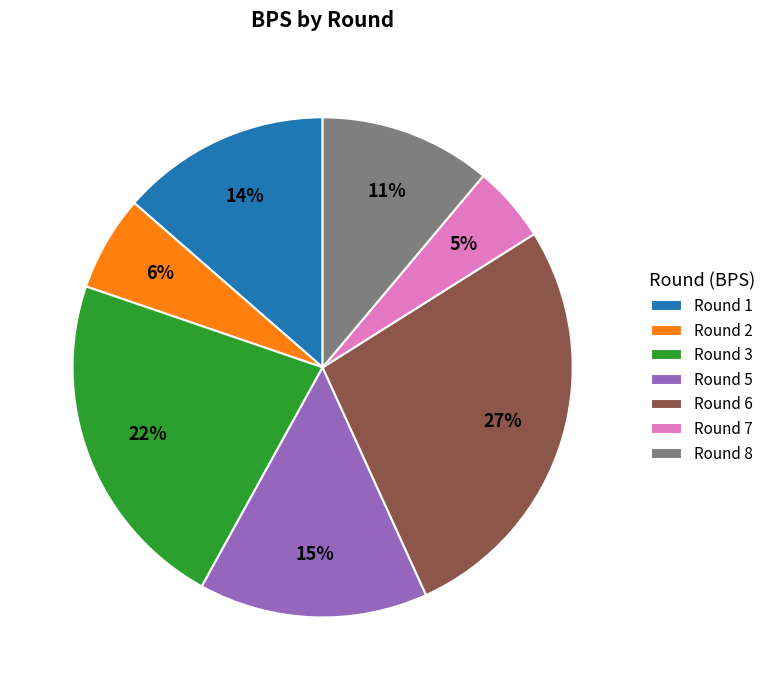

Which category has the smallest portion of the pie?

Round 7